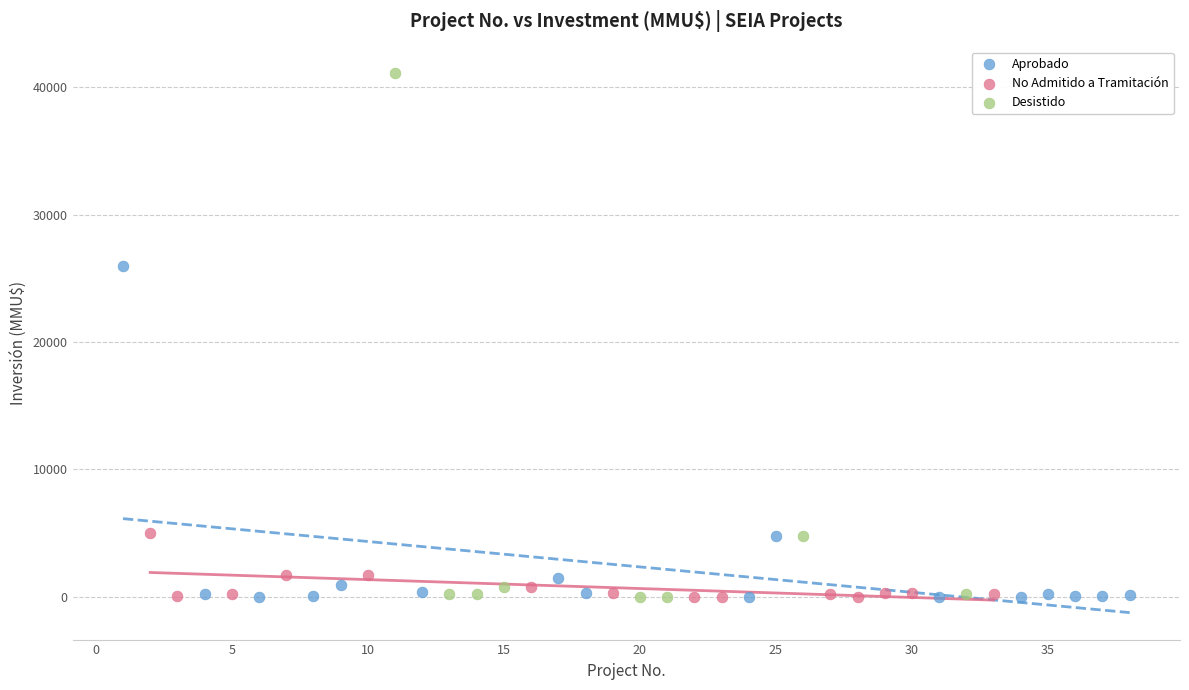

Which series has the widest spread of Y values?

Desistido